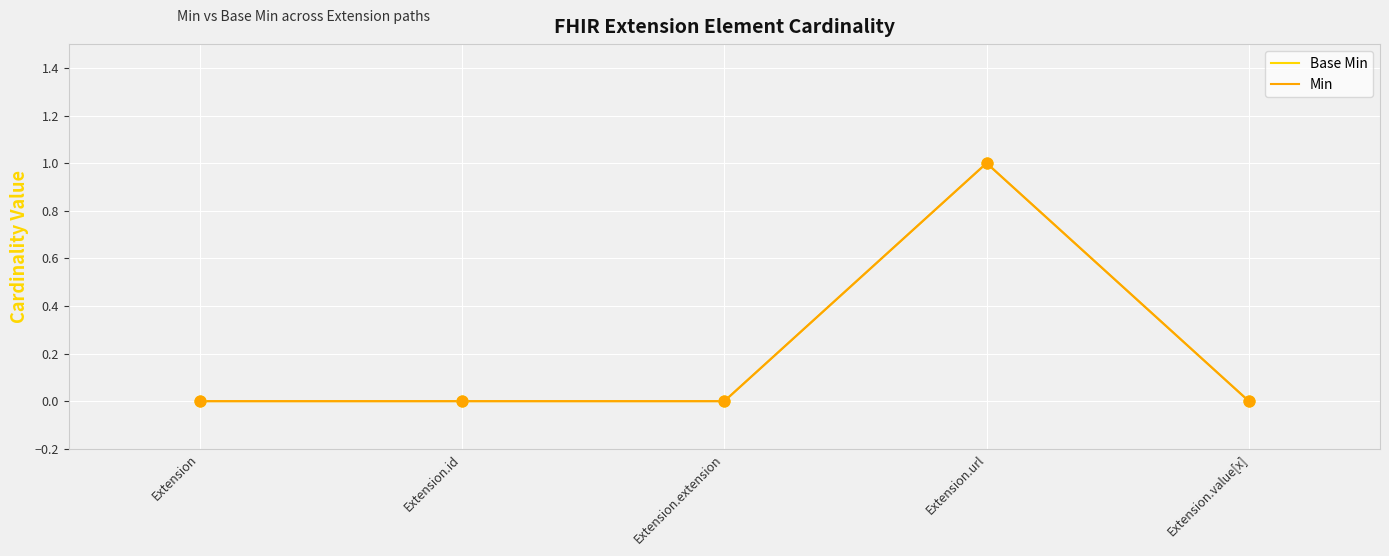

Does the chart have visible grid lines?

Yes